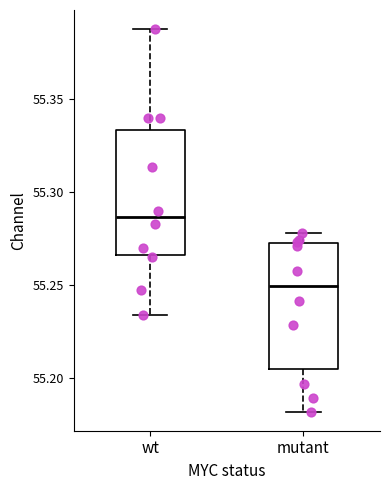

Which box has the highest median line?

wt